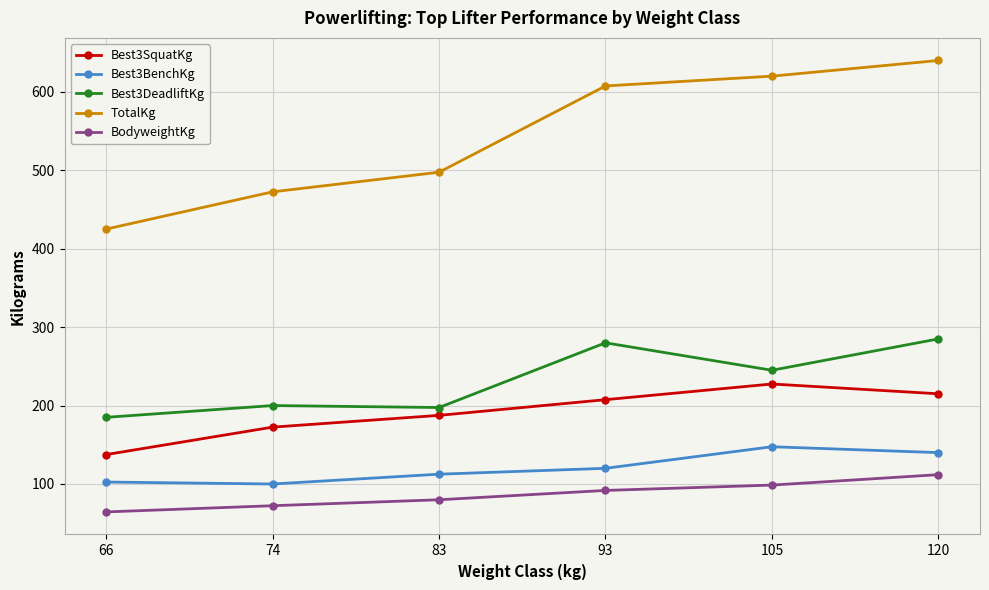

Where is the first local maximum for Best3BenchKg?

105